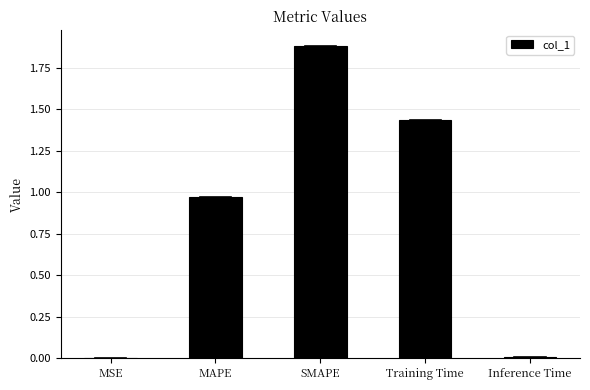

How many data points does each series have?

5